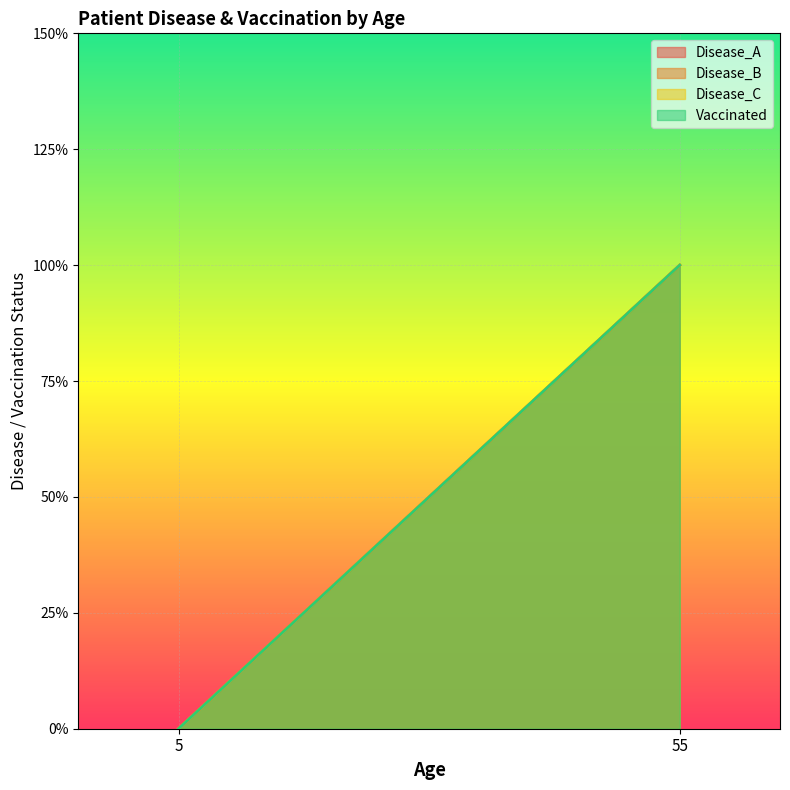

Between 55 and 5, which series saw the biggest shift?

Disease_A